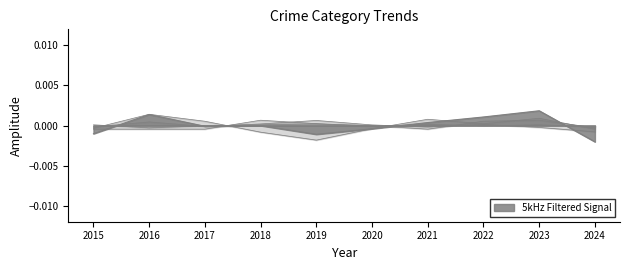

True or false: Aggravated Assault and Total intersect in this chart.

True